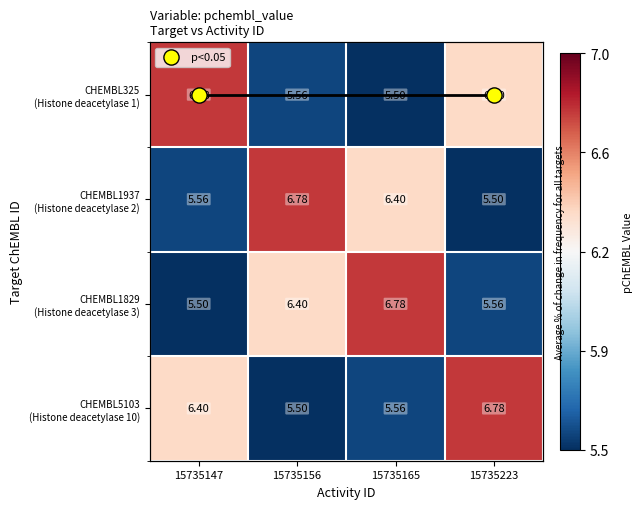

What is the difference between the highest and lowest values at 15735156?

1.3